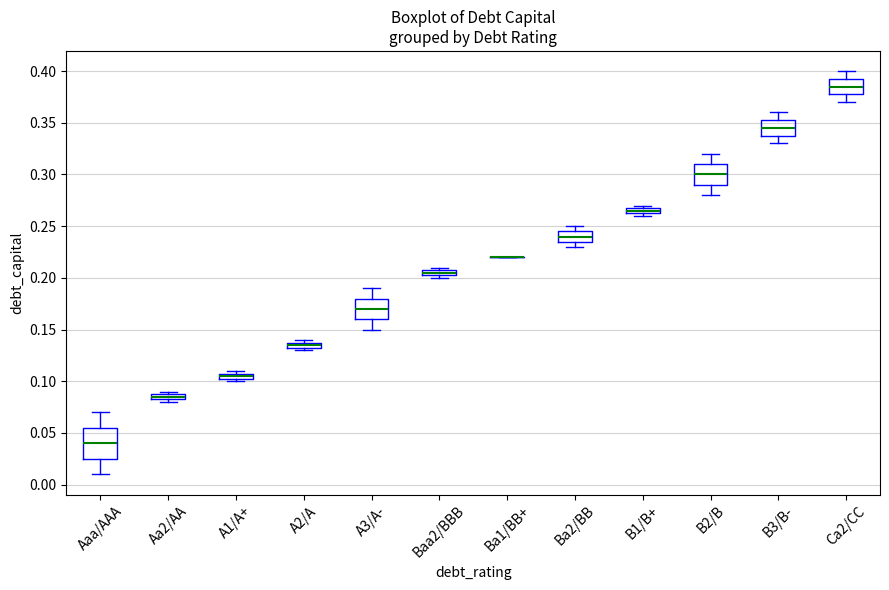

Comparing the boxes themselves (not the whiskers), which one is the tallest?

Aaa/AAA